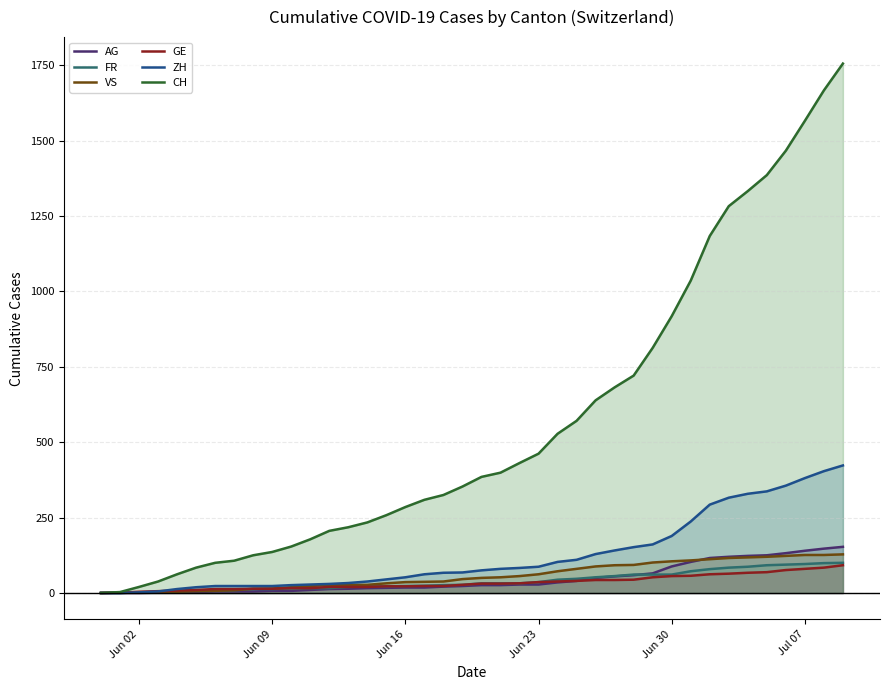

What is the value of the FR point at the 8th from the left?

9